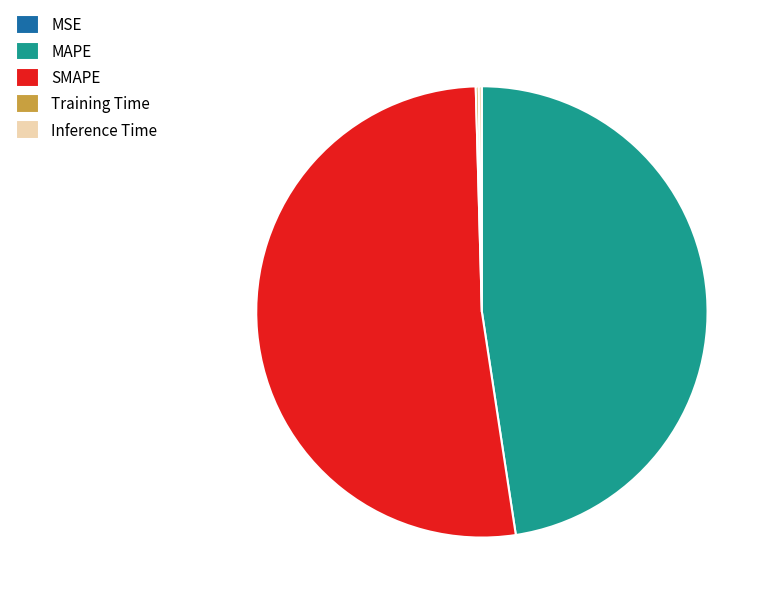

Is there a majority slice in this chart?

Yes